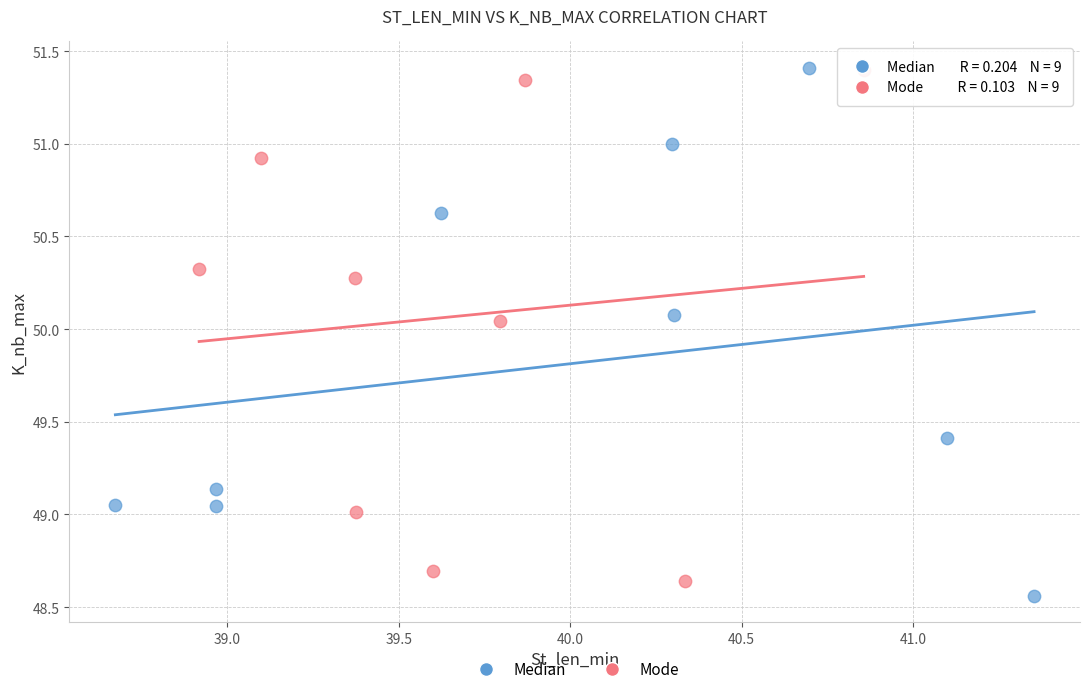

Which series contains the lowest Y value?

Median